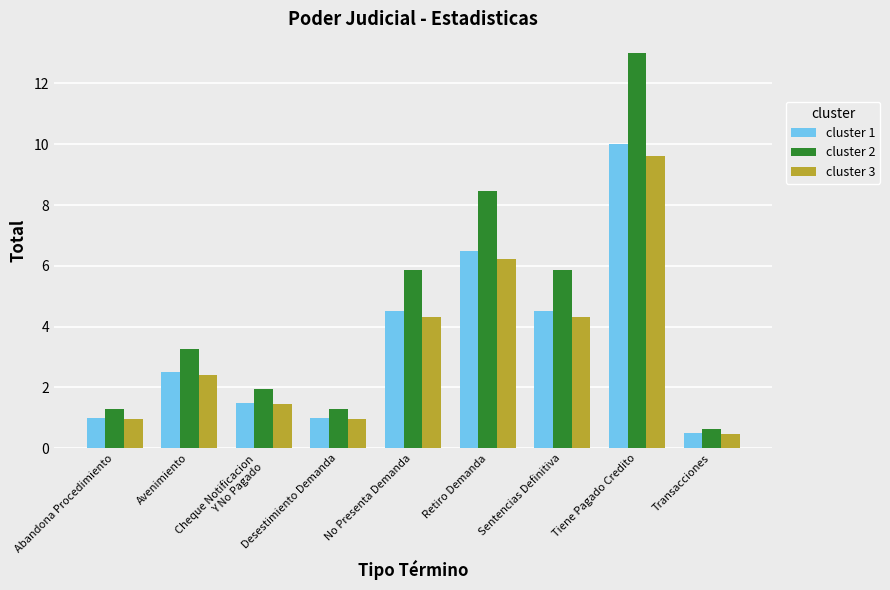

What is the total value across all series at Abandona Procedimiento?

3.3